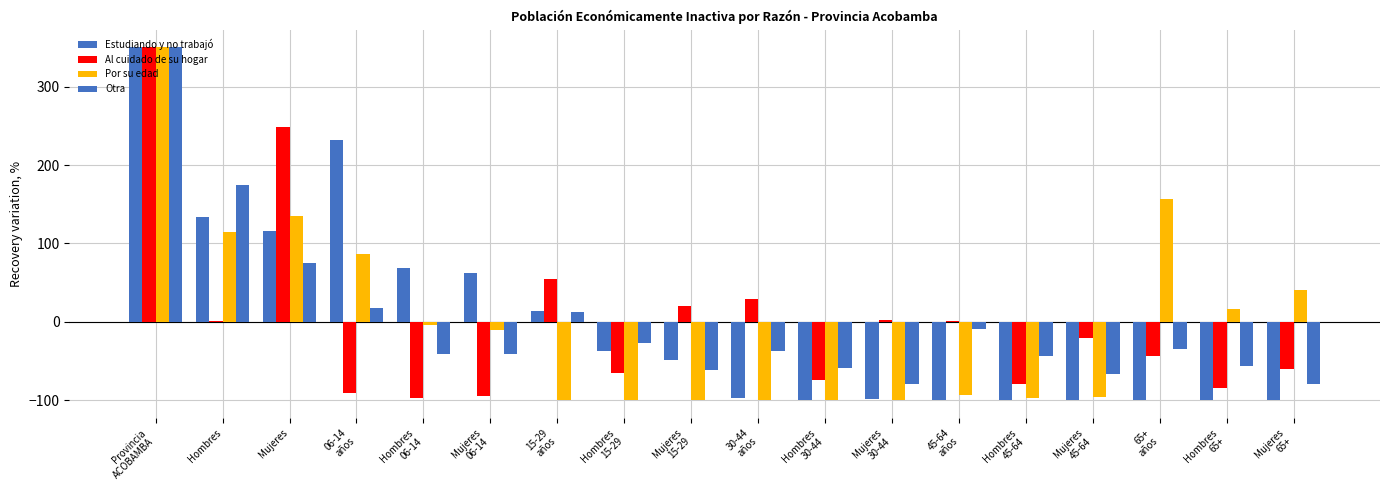

What position from the right is 15-29
años?

12